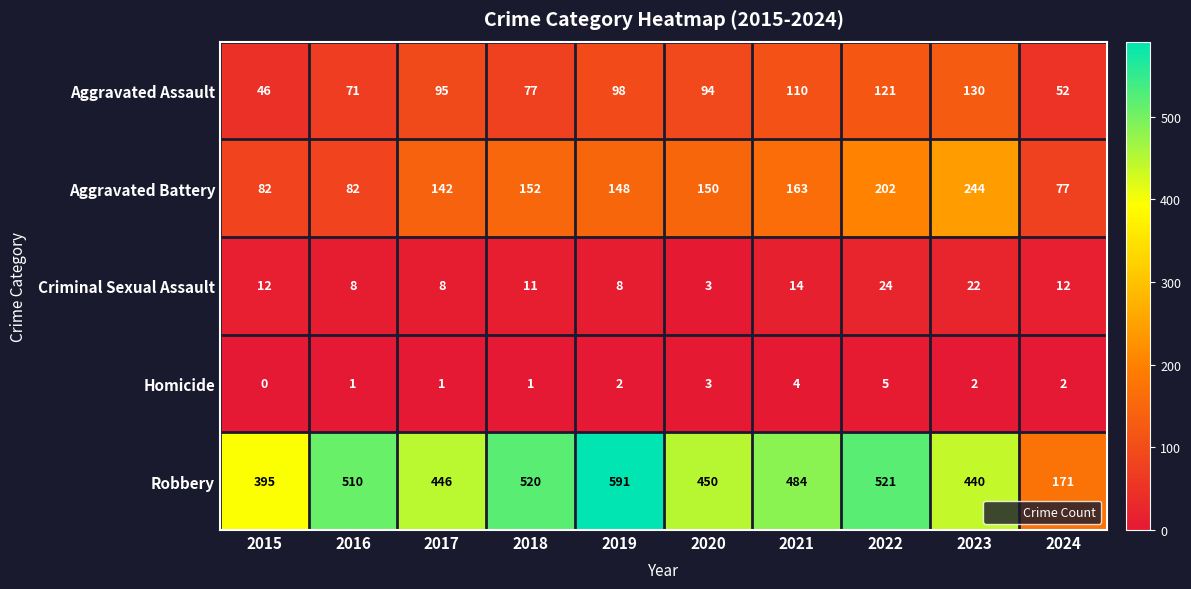

What is the approximate value of Criminal Sexual Assault at 2018?

11